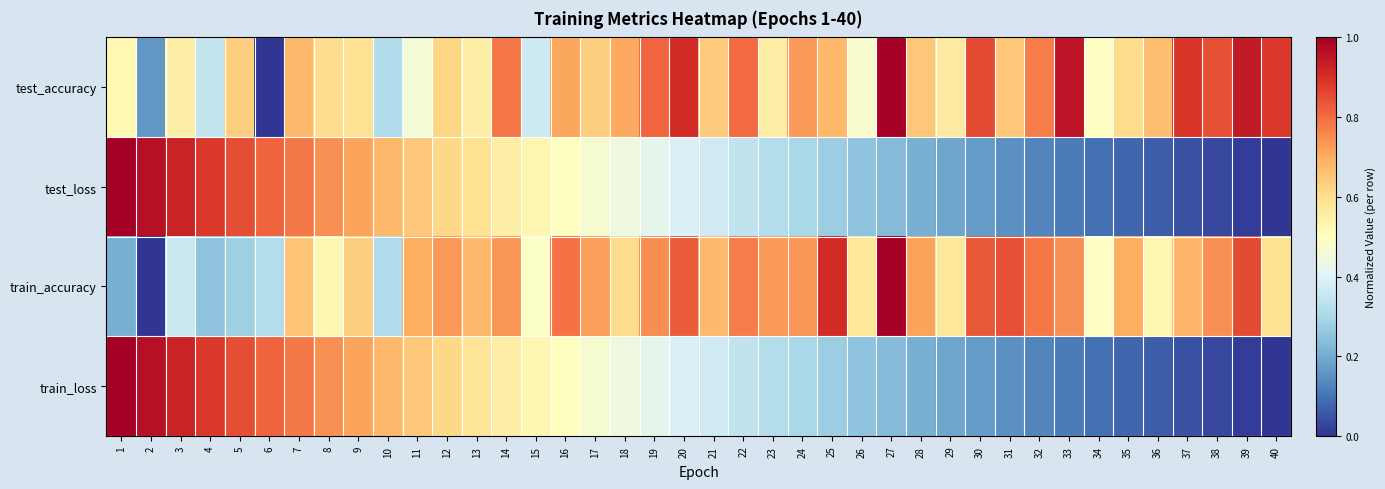

At which category does the chart reach its peak across all series?

27